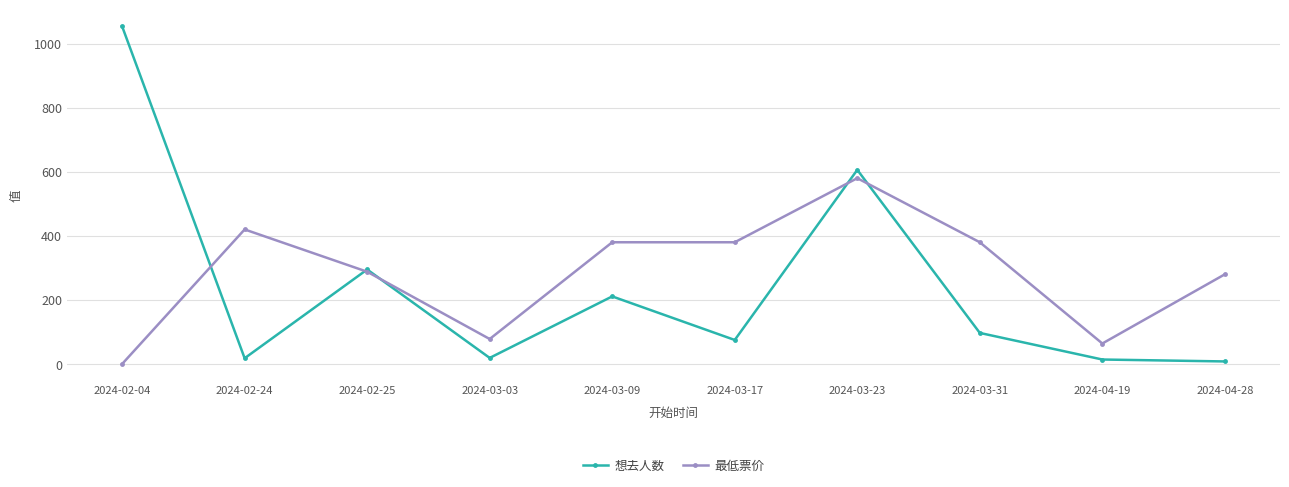

What is the approximate value of 最低票价 at 2024-04-19?

64